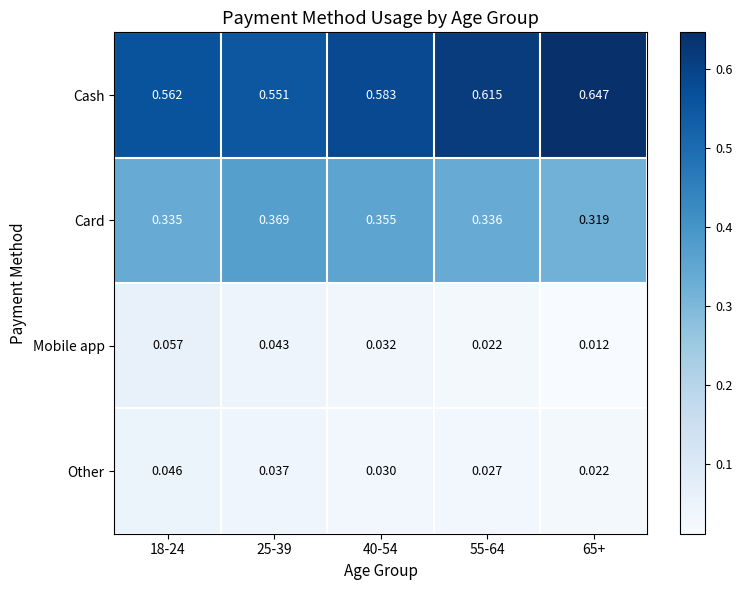

Between 18-24 and 40-54, which series saw the biggest shift?

Mobile app